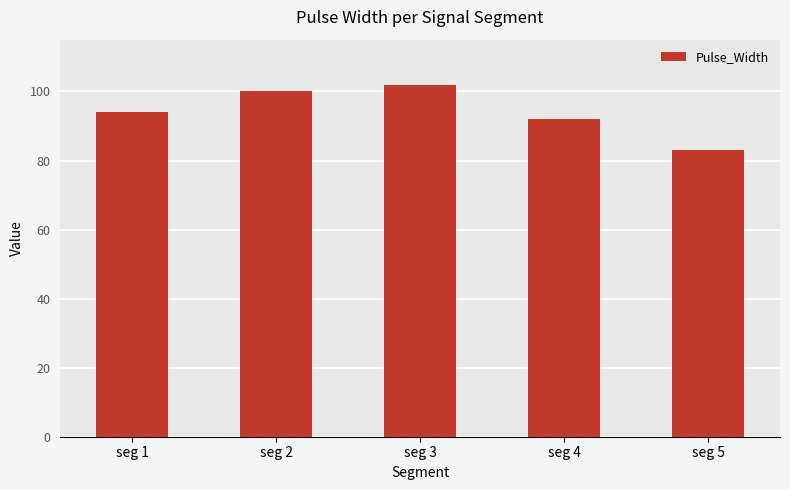

What is the value of the 4th bar from the left?

92